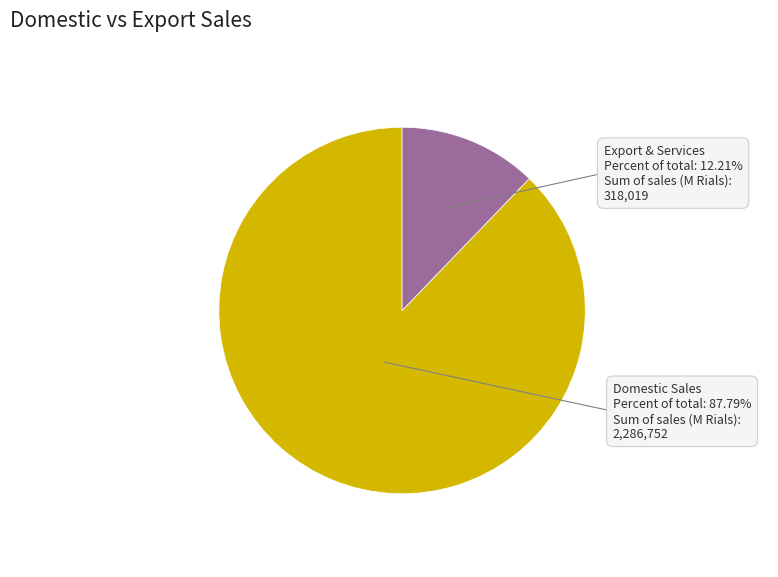

What portion of the pie excludes جمع فروش صادراتی و خدمات?

87.8%